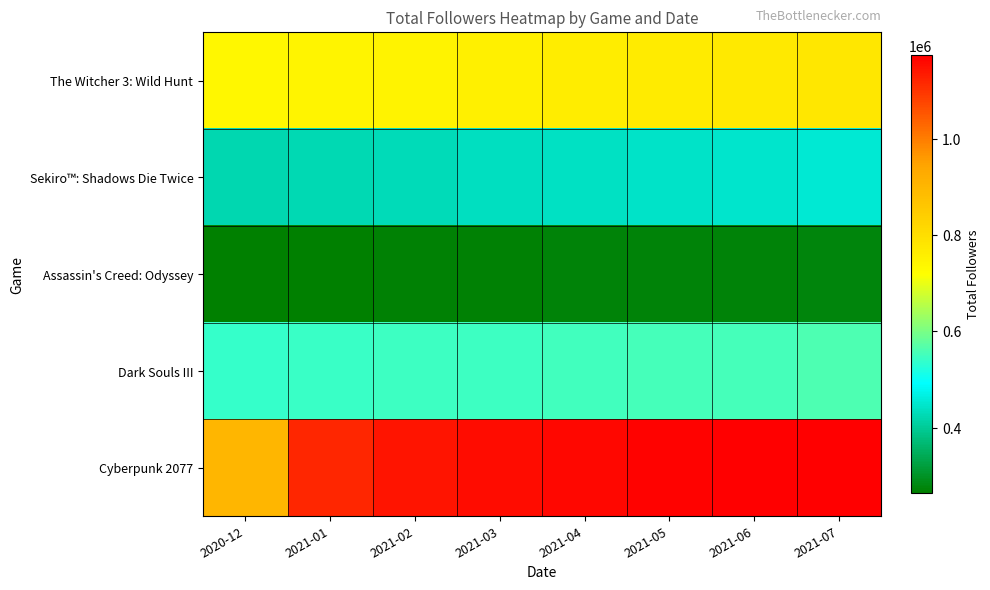

Count the number of categories in the chart.

8